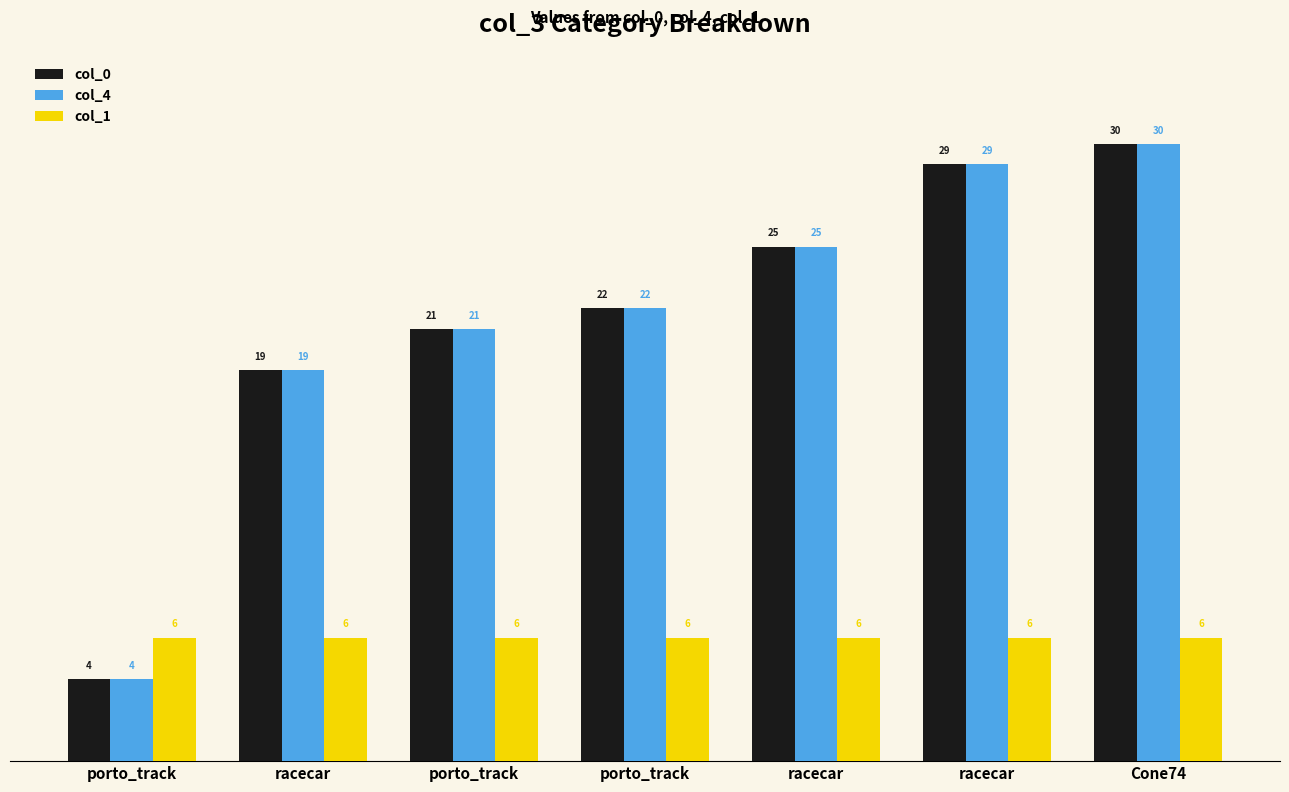

What are all the series names shown in the legend?

col_0, col_4, col_1